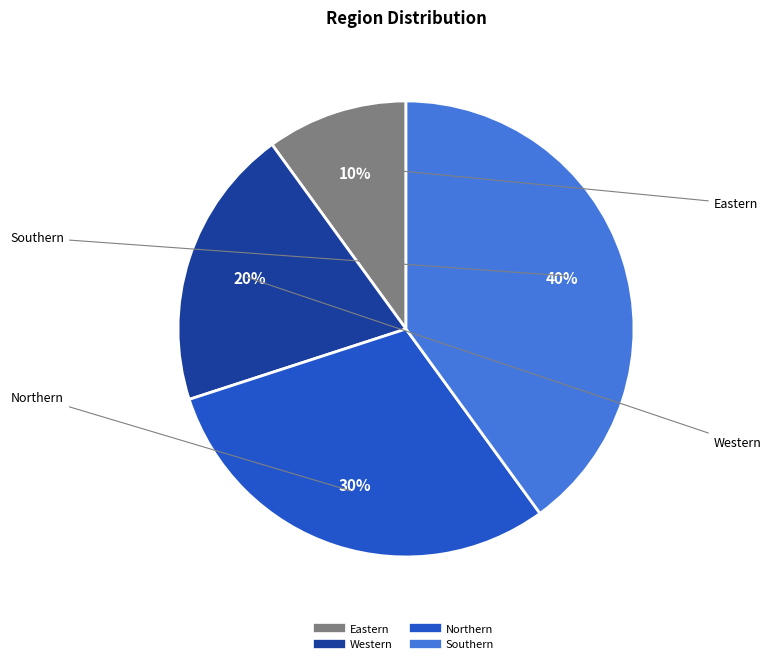

Count the number of slices in the pie.

4